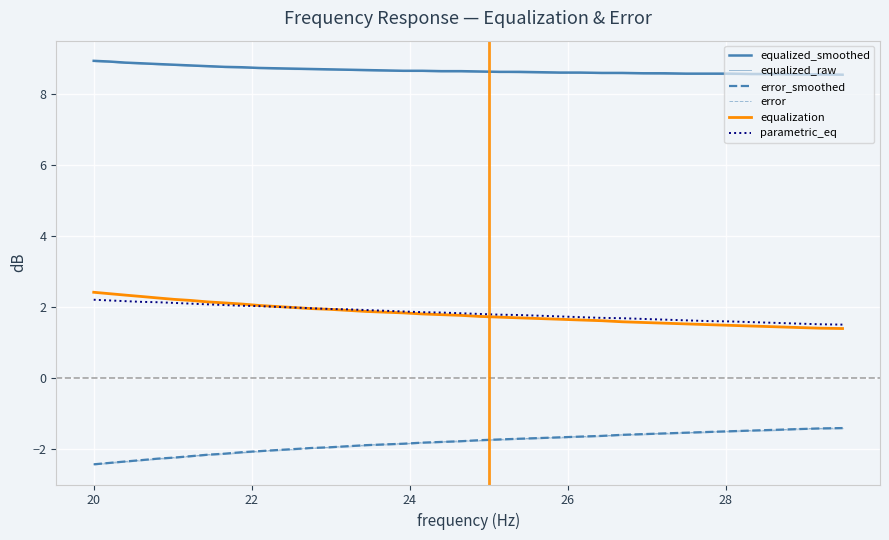

What is the average value of the equalized_raw series?

8.7